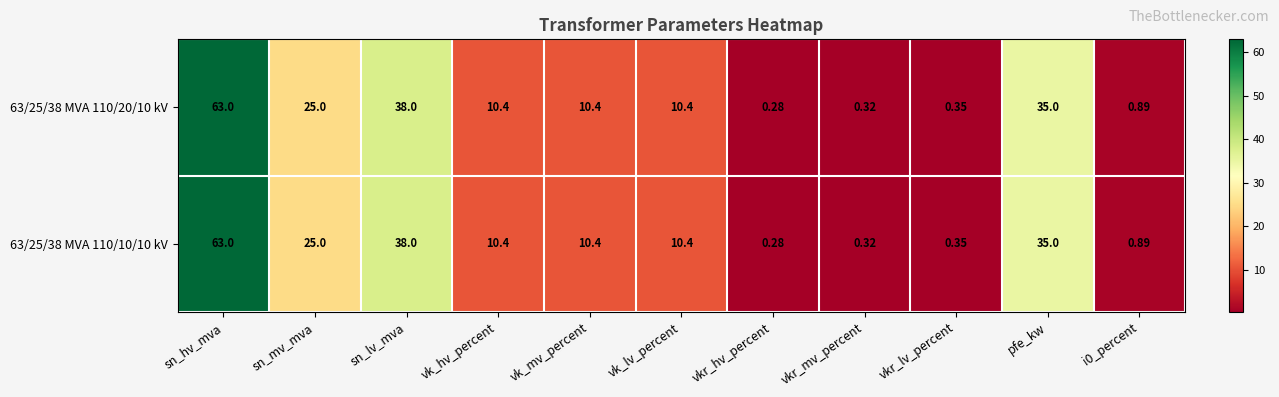

At which label does 63/25/38 MVA 110/10/10 kV first exceed 10?

sn_hv_mva